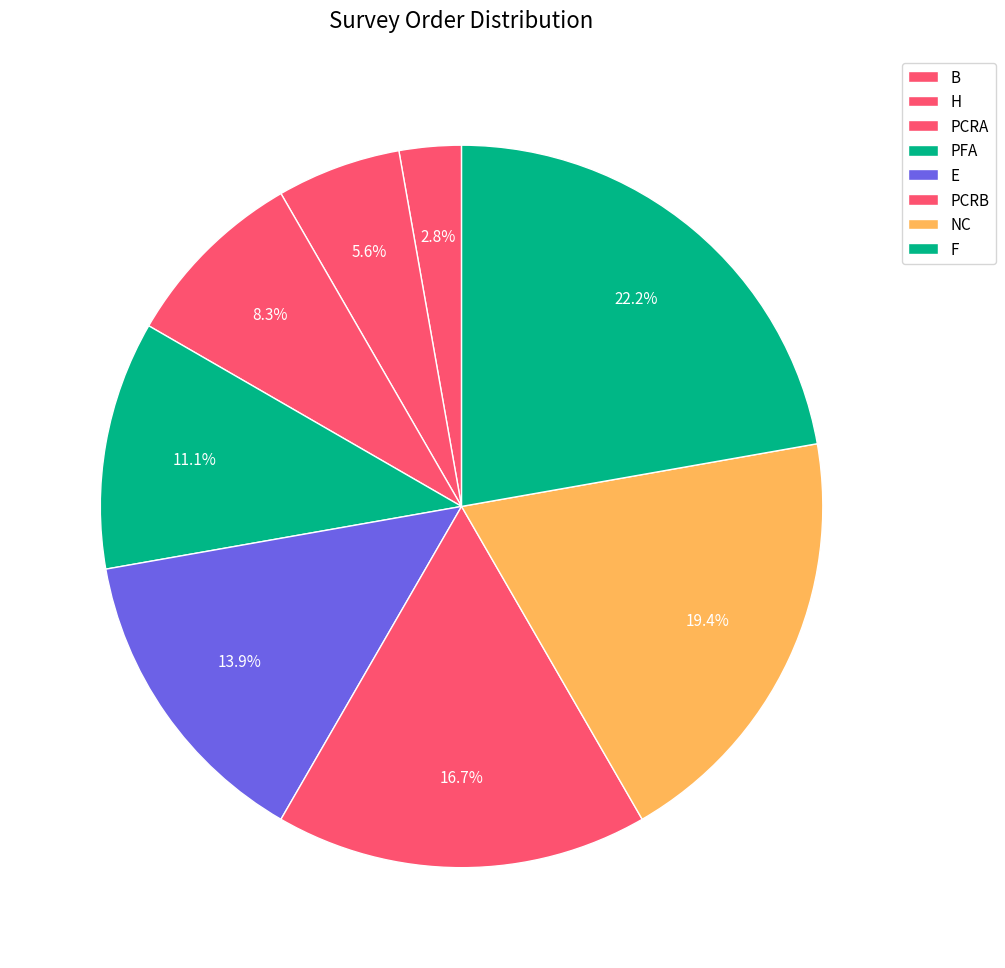

Which slice is the smallest?

B